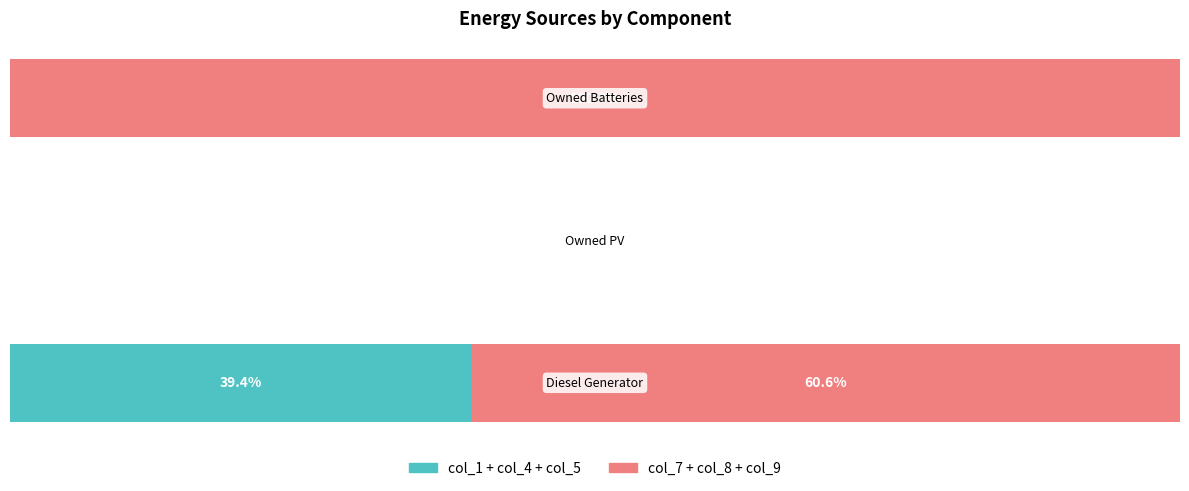

The col_1+col_4+col_5 series shows 0.0 at 1. True or false?

True